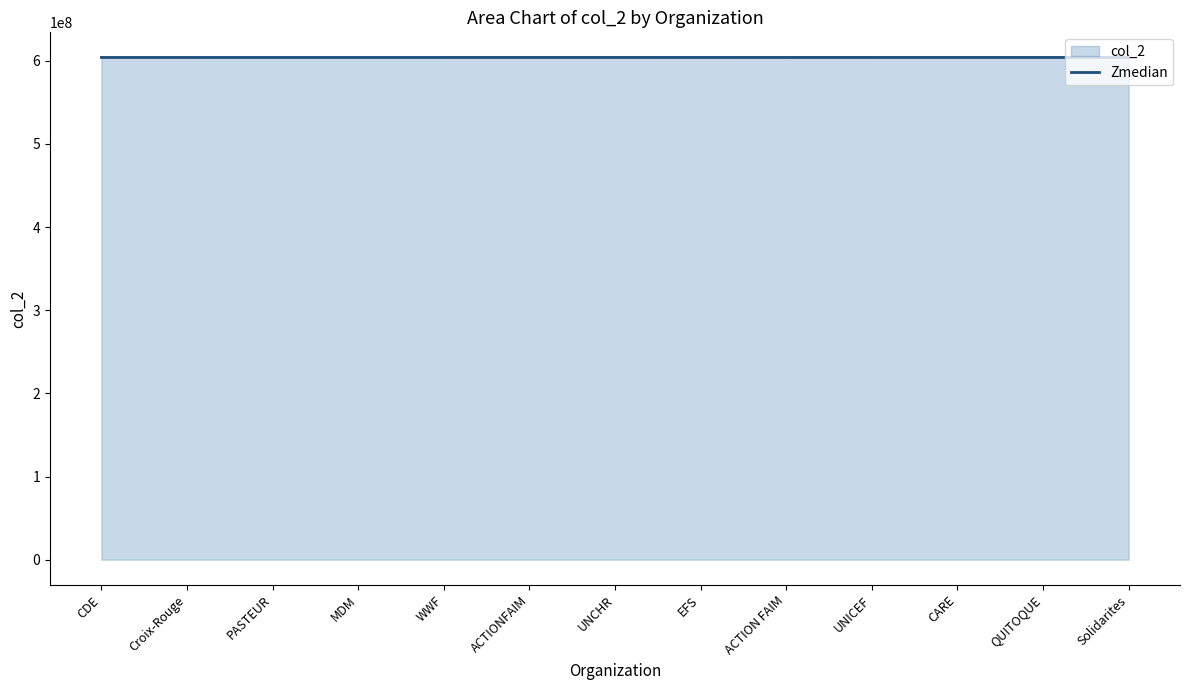

Approximately how many times larger is the value at WWF compared to ACTIONFAIM?

1.0